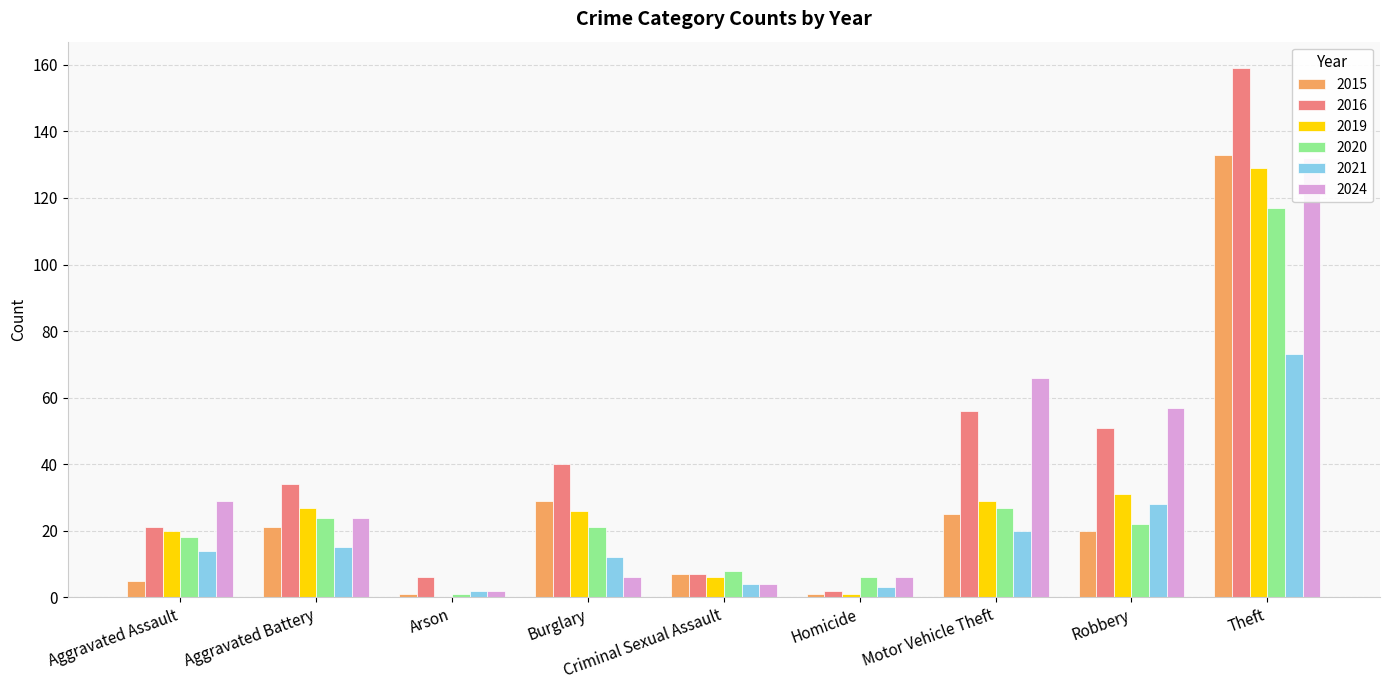

How many groups of bars are there?

9